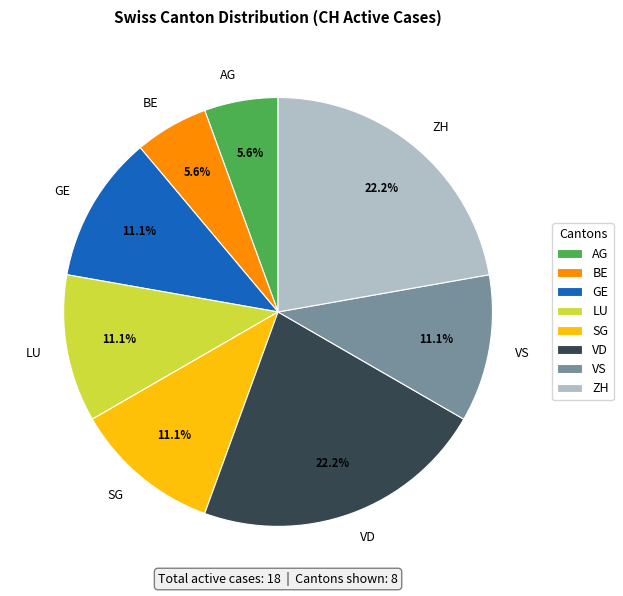

Count the number of slices in the pie.

8